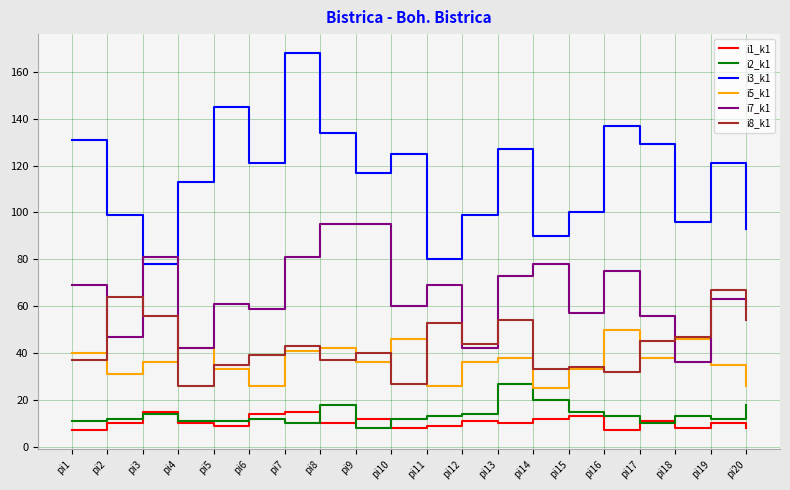

At which label does i8_k1 first exceed 43?

pi2